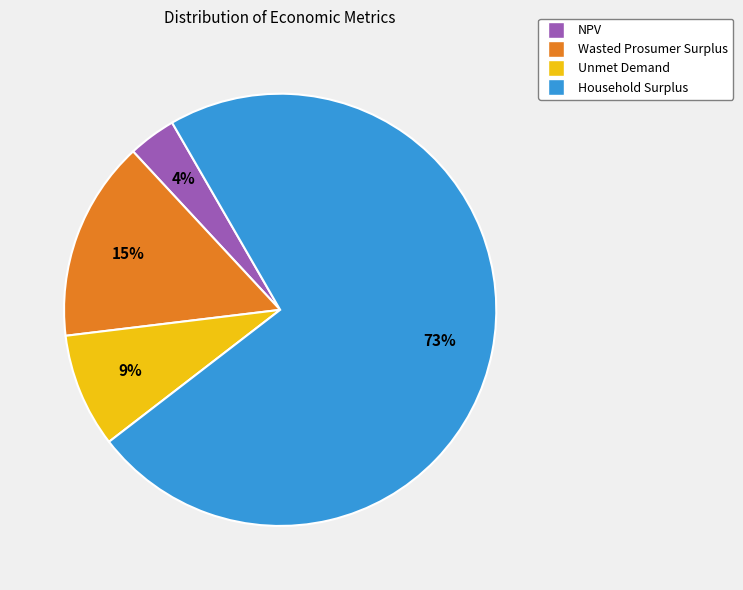

True or false: NPV accounts for 10% of the total.

False